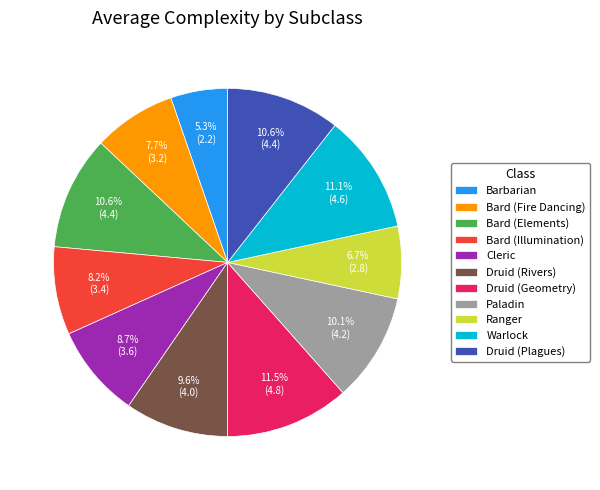

Count the number of slices in the pie.

11